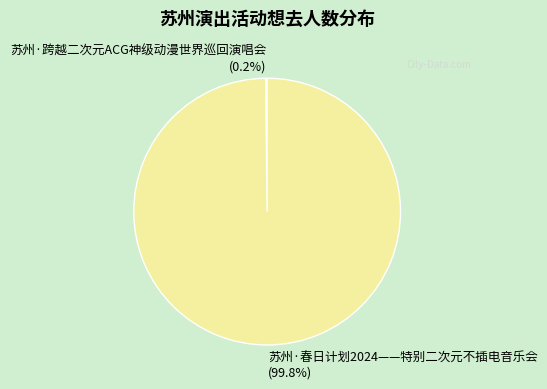

Is there a majority slice in this chart?

Yes